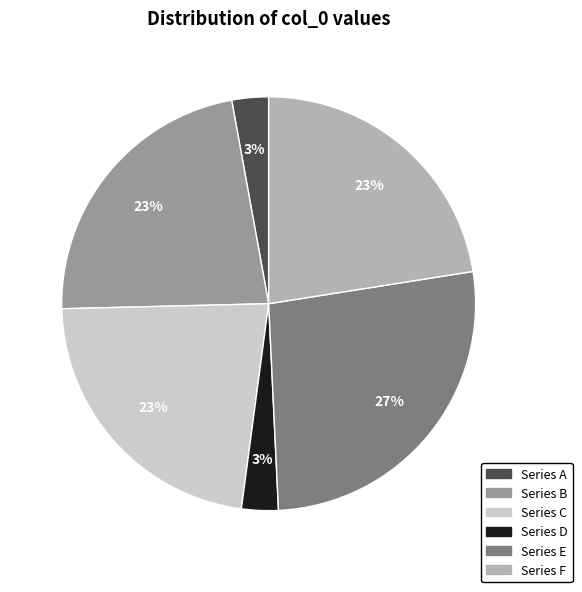

Does any single category account for the majority?

No